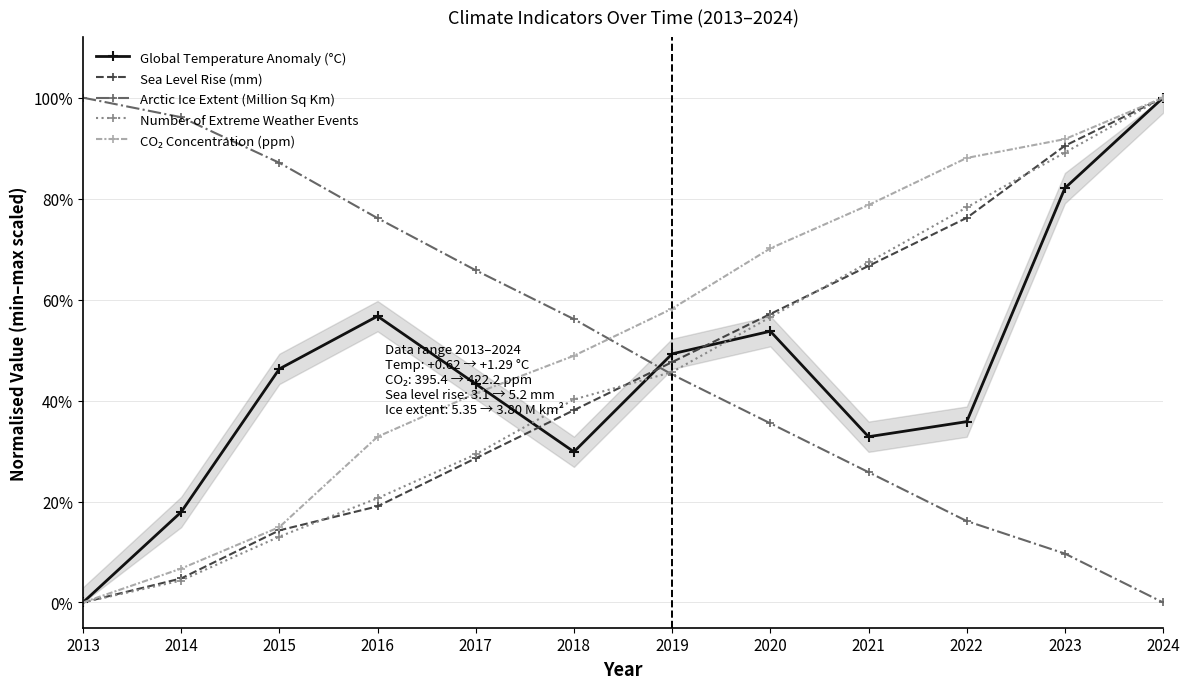

What is the difference between the maximum and minimum values in the Global Temperature Anomaly (°C) series?

1.0